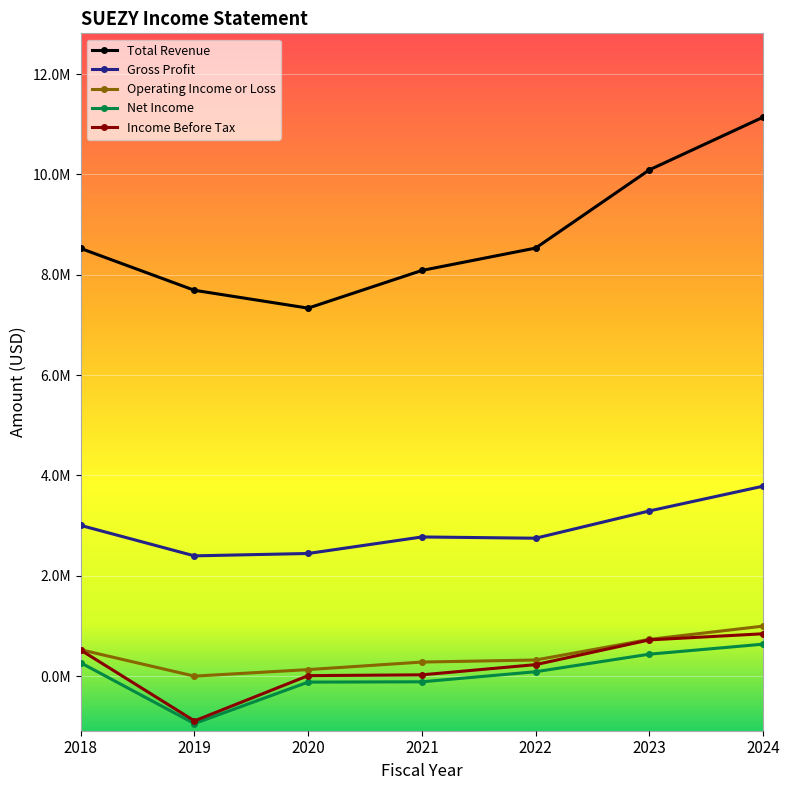

What are all the series names shown in the legend?

Total Revenue, Gross Profit, Operating Income or Loss, Net Income, Income Before Tax